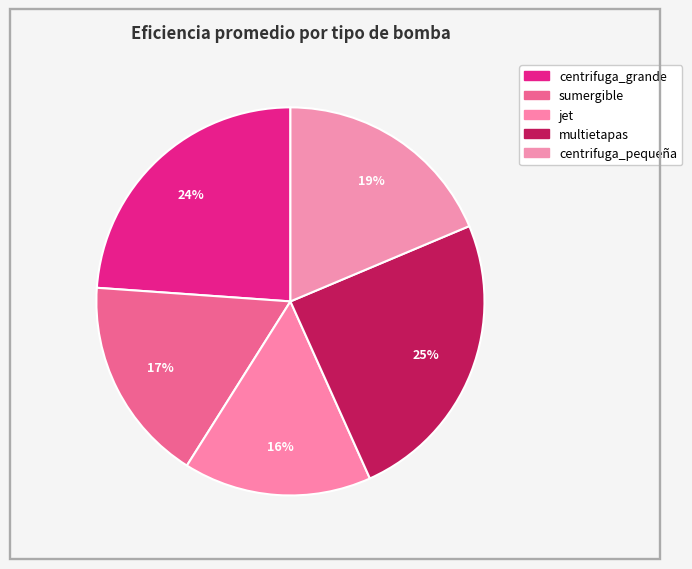

How many slices are in this pie chart?

5